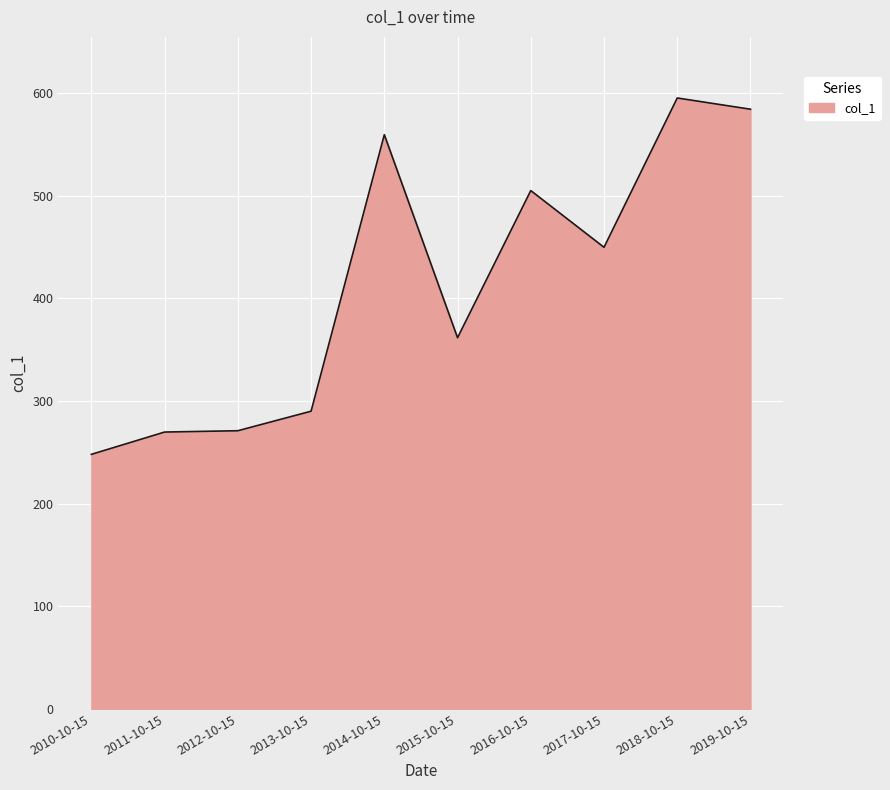

At which label is the value closest to 421?

2017-10-15